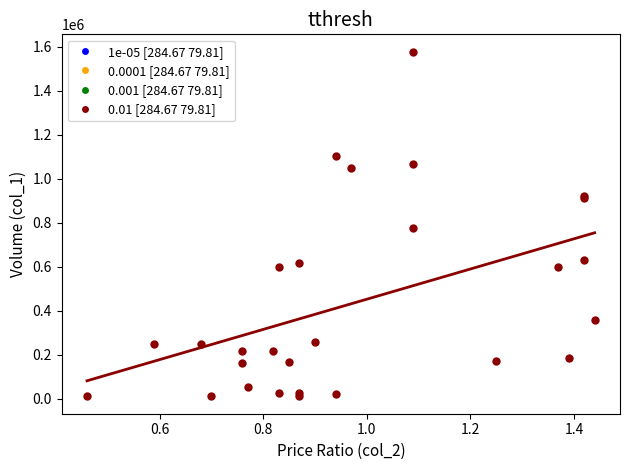

What Y value in the scatter plot is closest to 793500?

776000